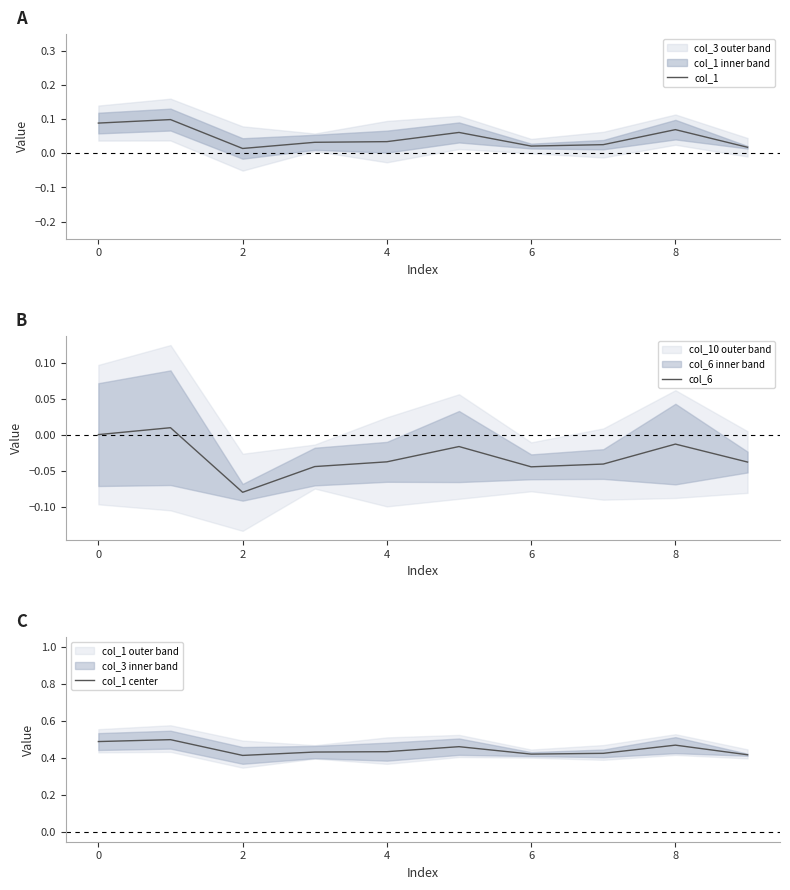

Which series has the largest total across all categories?

col_1 center